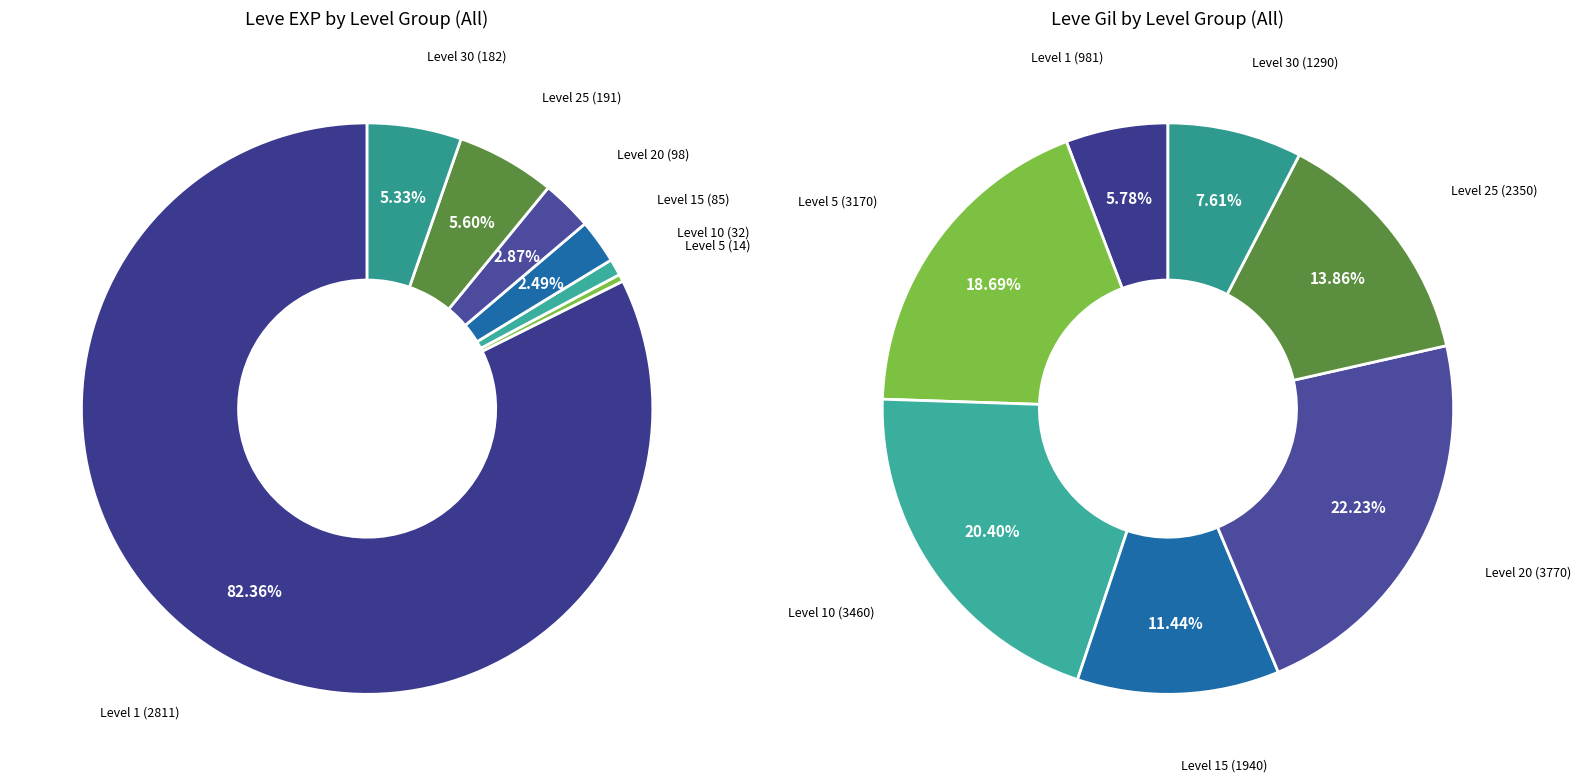

Does Leve Level 30 account for over 50% of the chart?

No